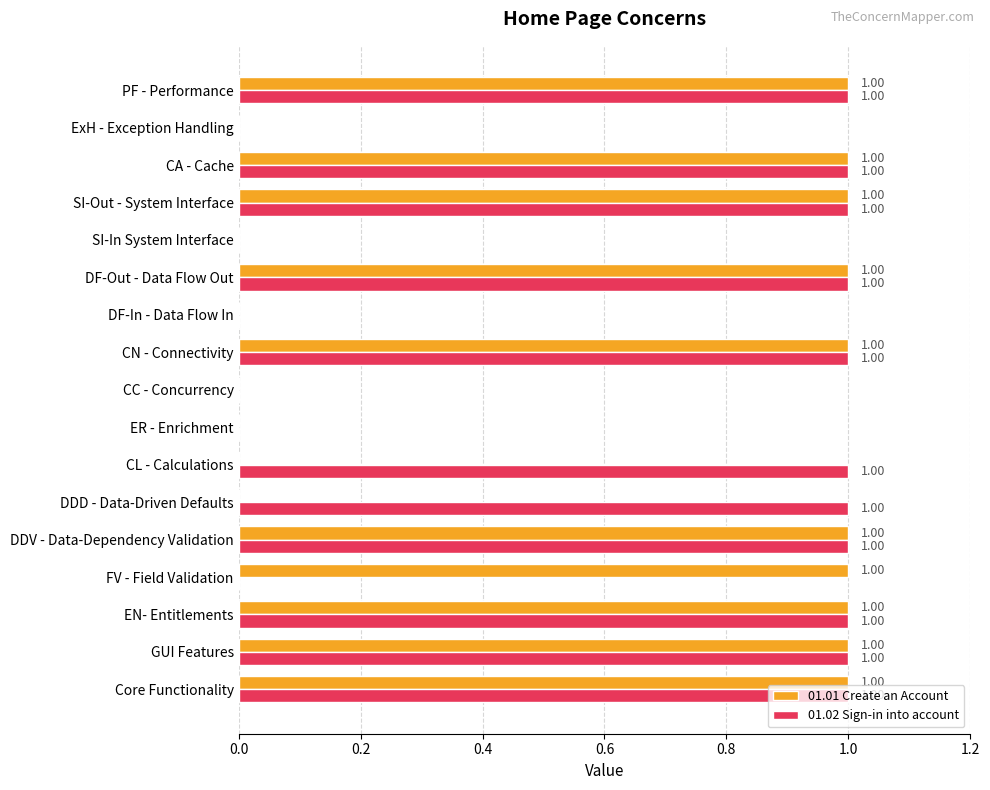

Which series has the largest total across all categories?

01.02 Sign-in into account